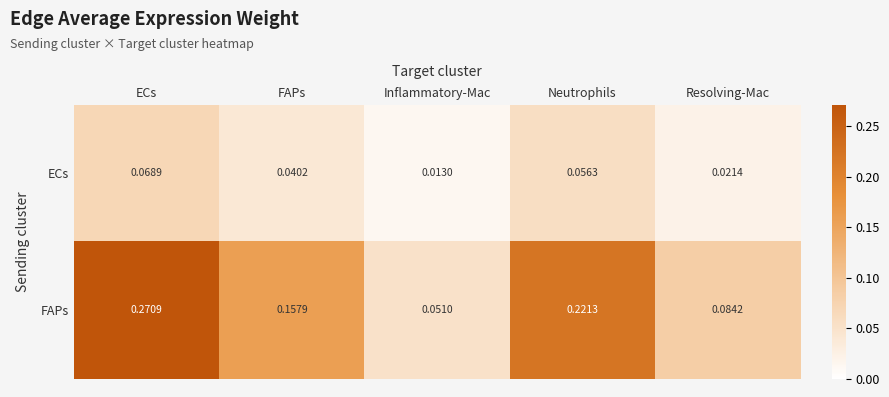

At which category is the sum across all series the highest?

ECs